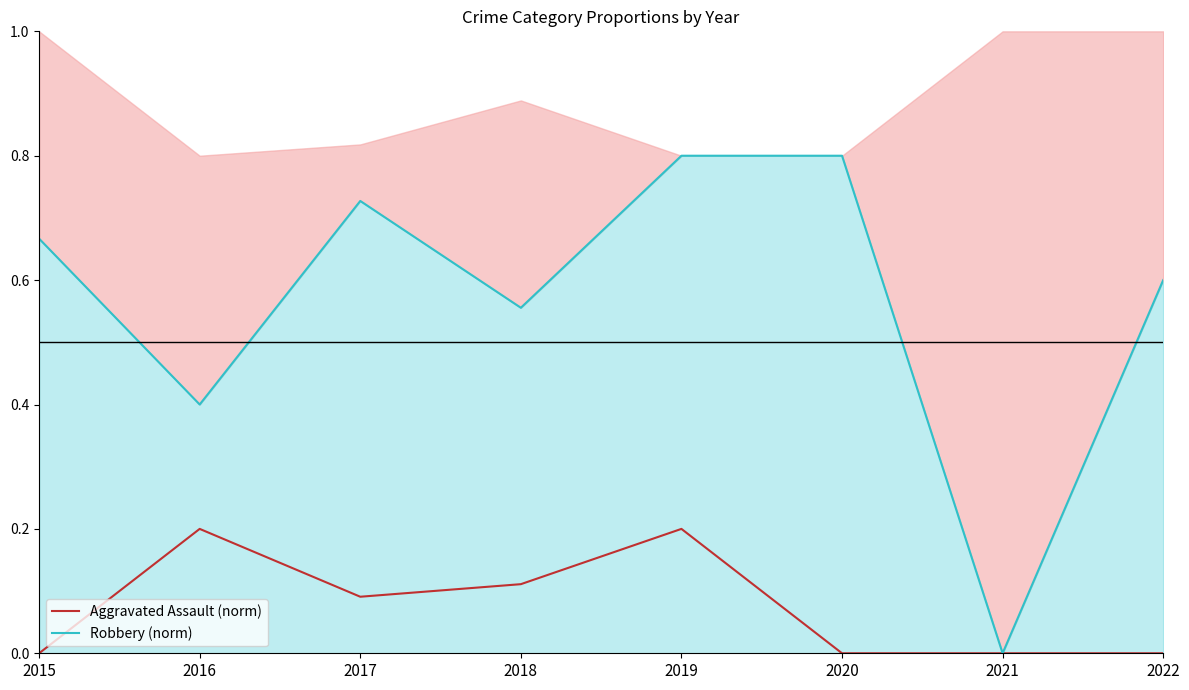

True or false: Robbery (norm) and Aggravated Assault (norm) cross at least once.

False